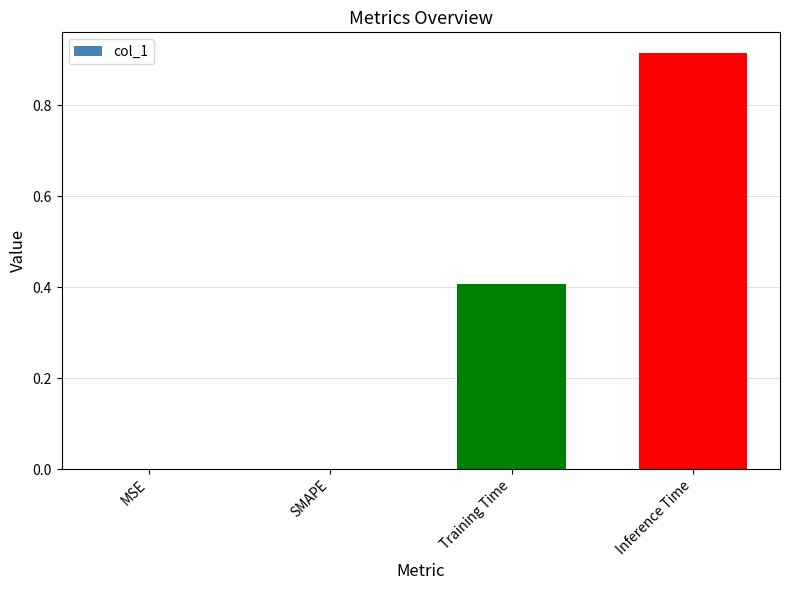

How many distinct data groups are displayed?

1